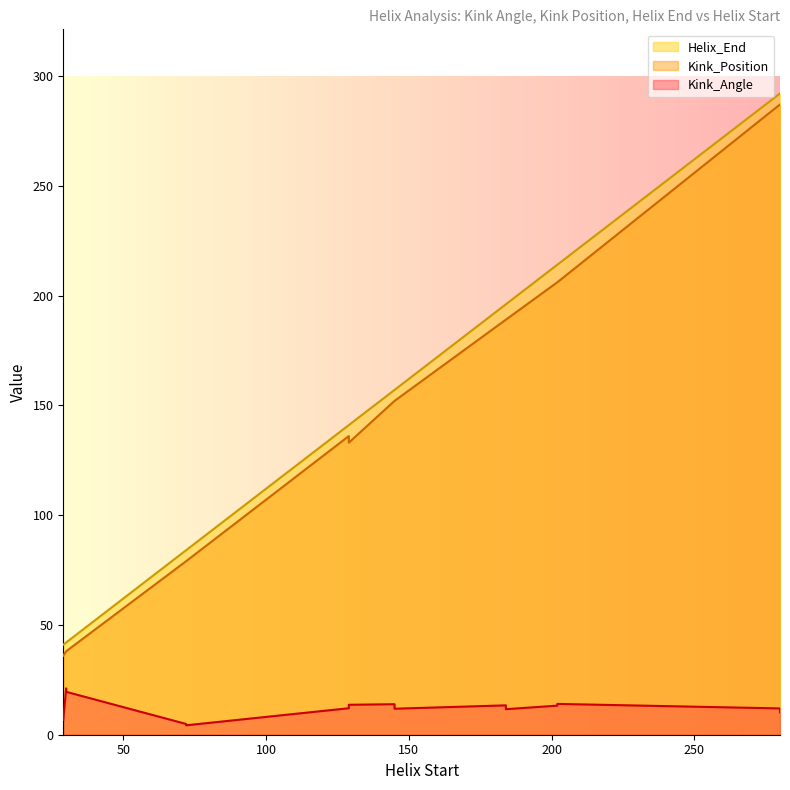

True or false: Kink_Position and Kink_Angle intersect in this chart.

False